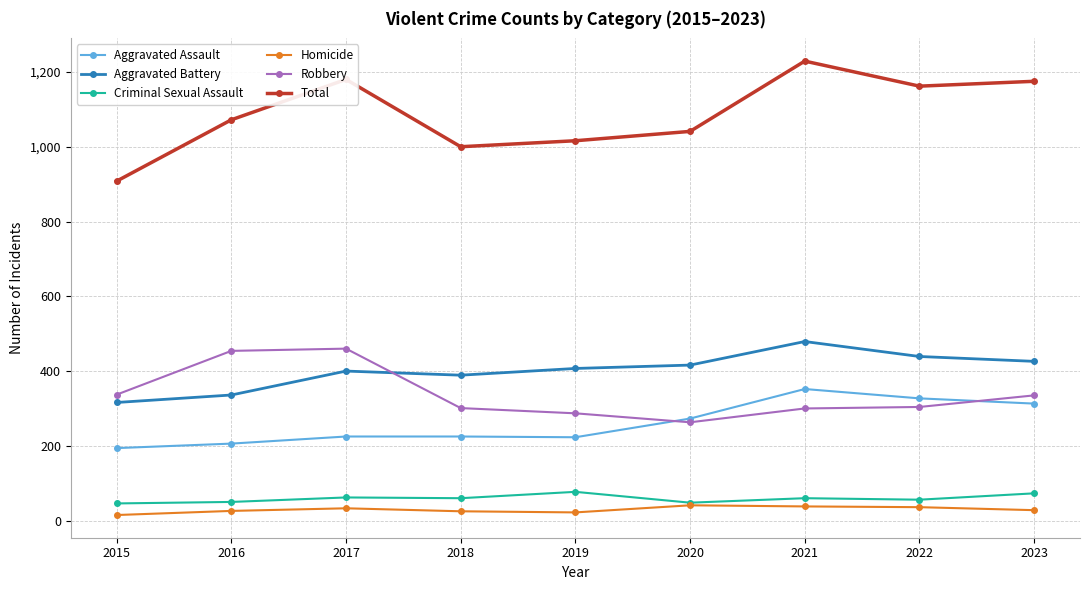

How many data points in Robbery are less than 304?

4